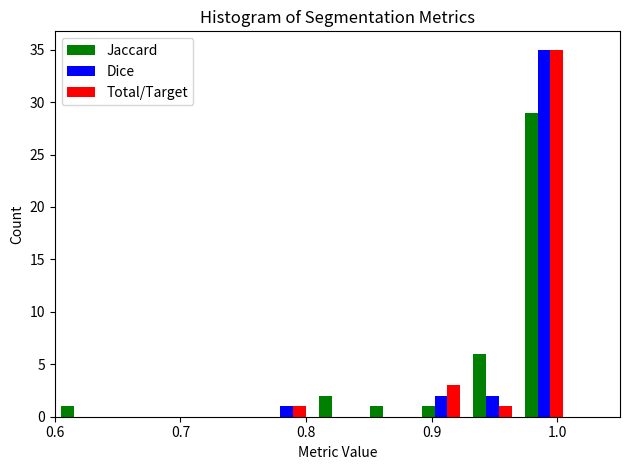

What is the height of the Dice bar covering 0.928 to 0.969 on the x-axis? Neither the bar edges nor the heights are printed on the chart, so give them approximately, as read against the axes.

2